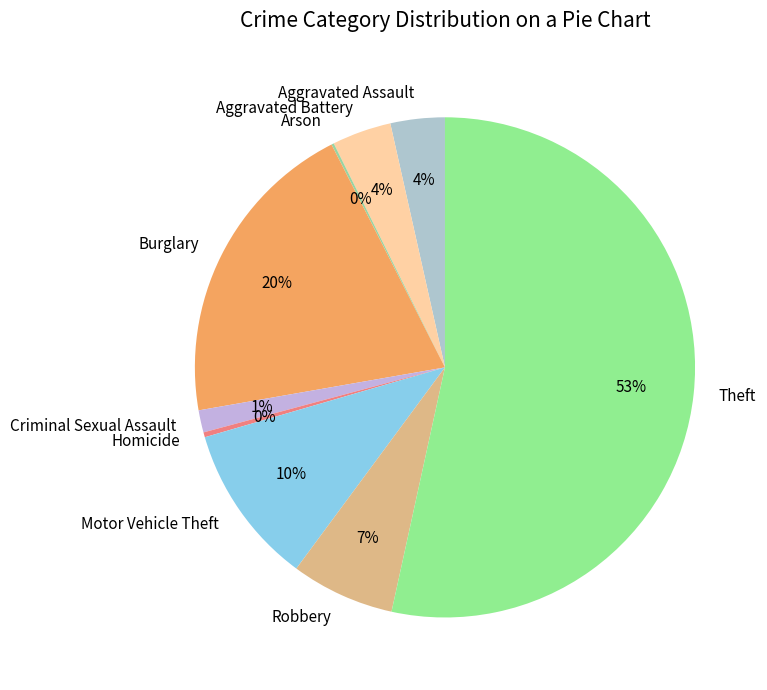

What is the majority slice?

Theft